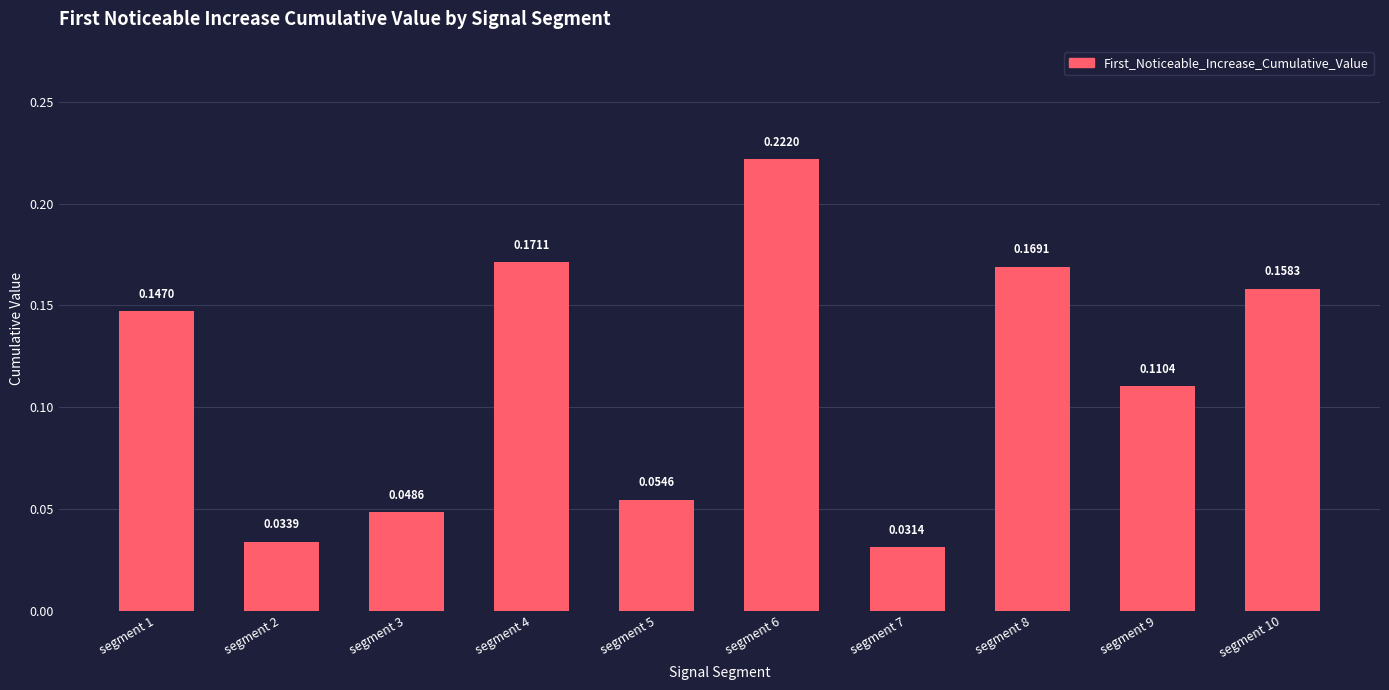

Rank the categories by value from highest to lowest.

segment 6, segment 4, segment 8, segment 10, segment 1, segment 9, segment 5, segment 3, segment 2, segment 7